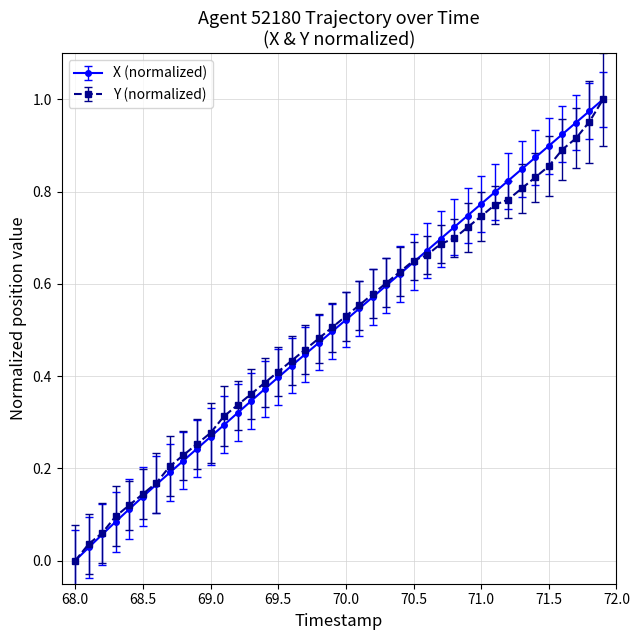

How many series are shown in this chart?

2